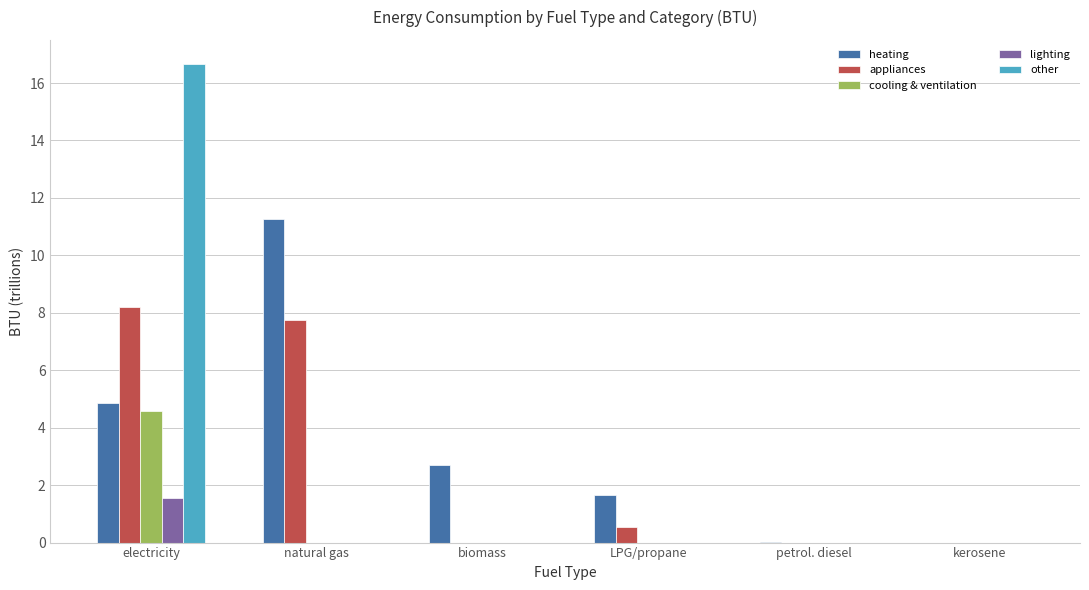

What is the sum of all lighting values?

1.5